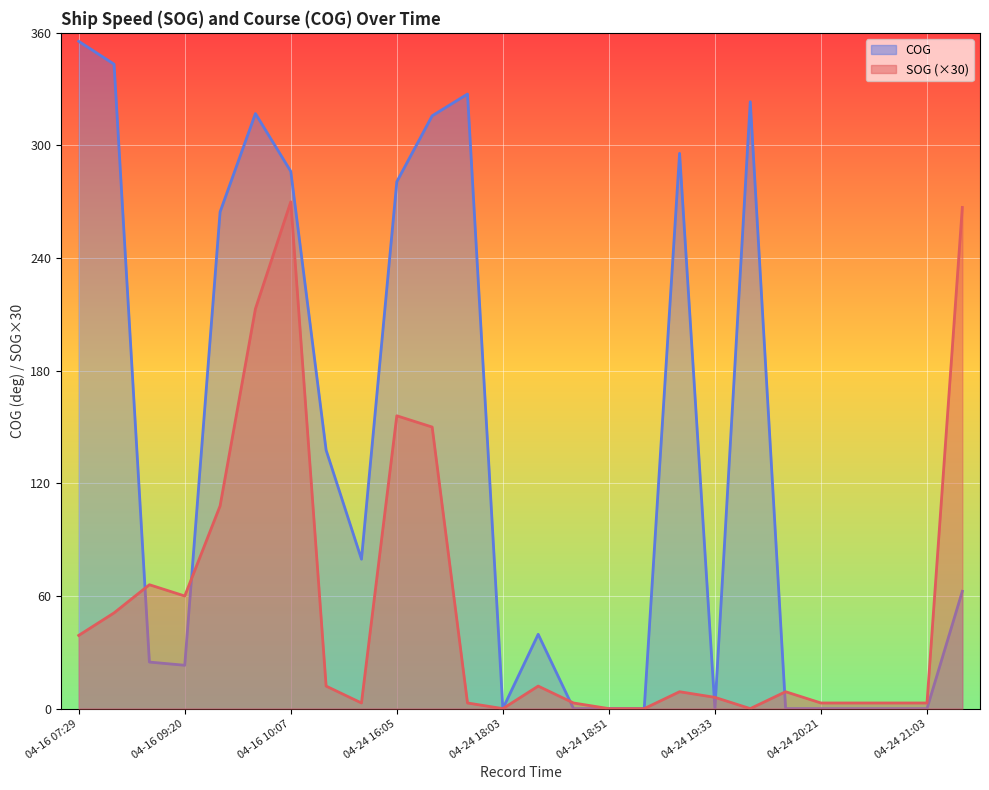

How many positive values does the SOG series have?

22